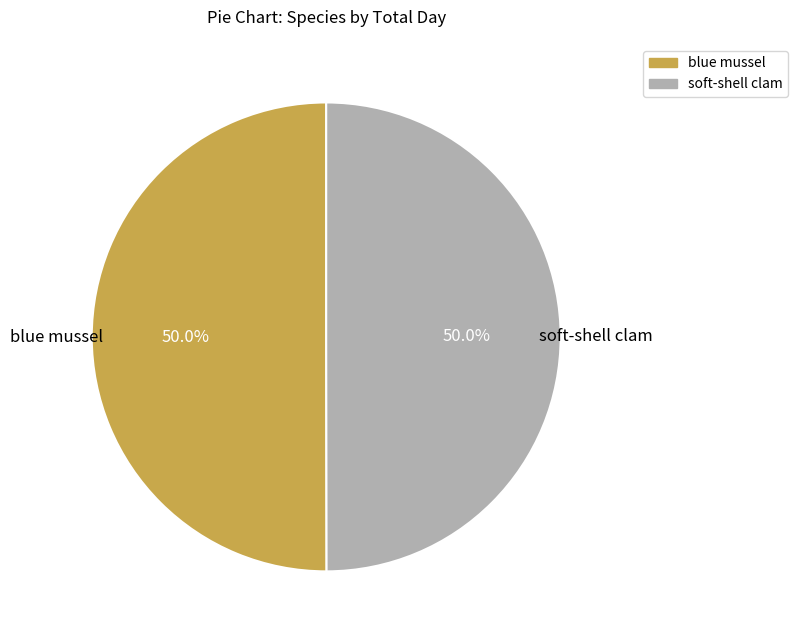

To the nearest percent, what portion does soft-shell clam represent?

50%